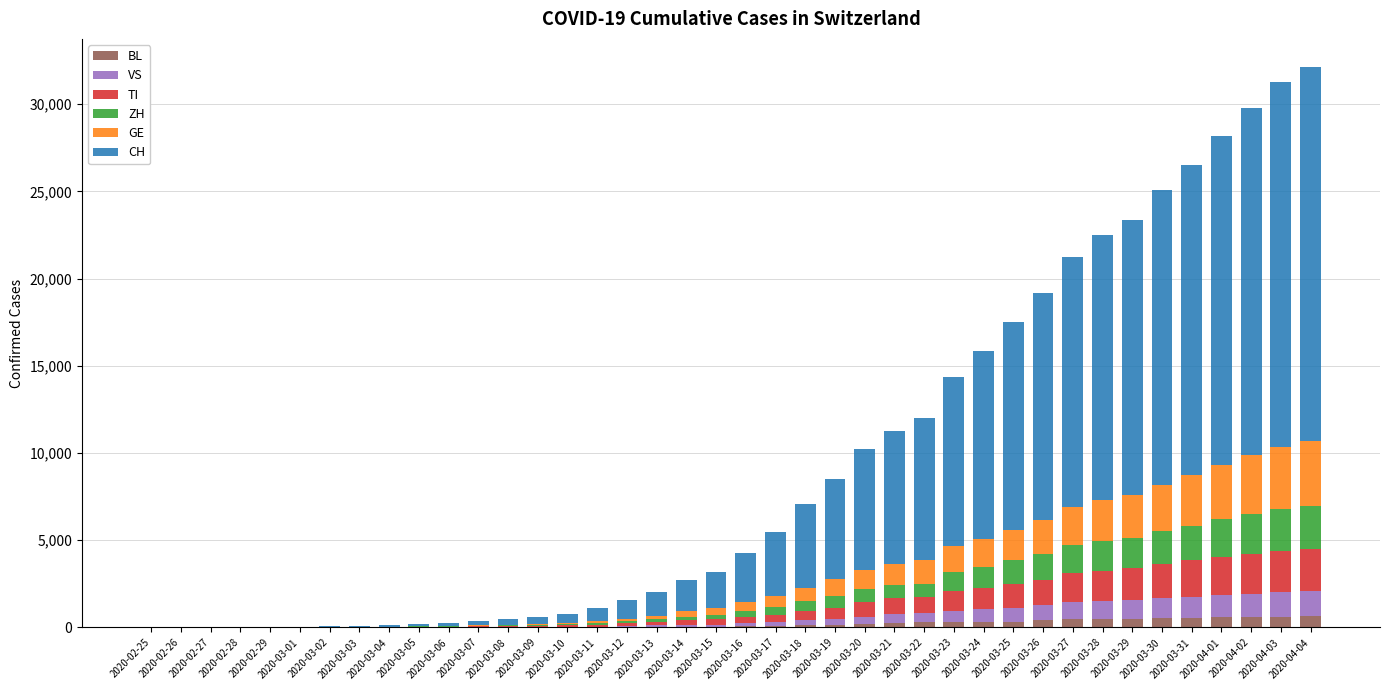

Between 2020-03-05 and 2020-03-19, which series saw the biggest shift?

CH